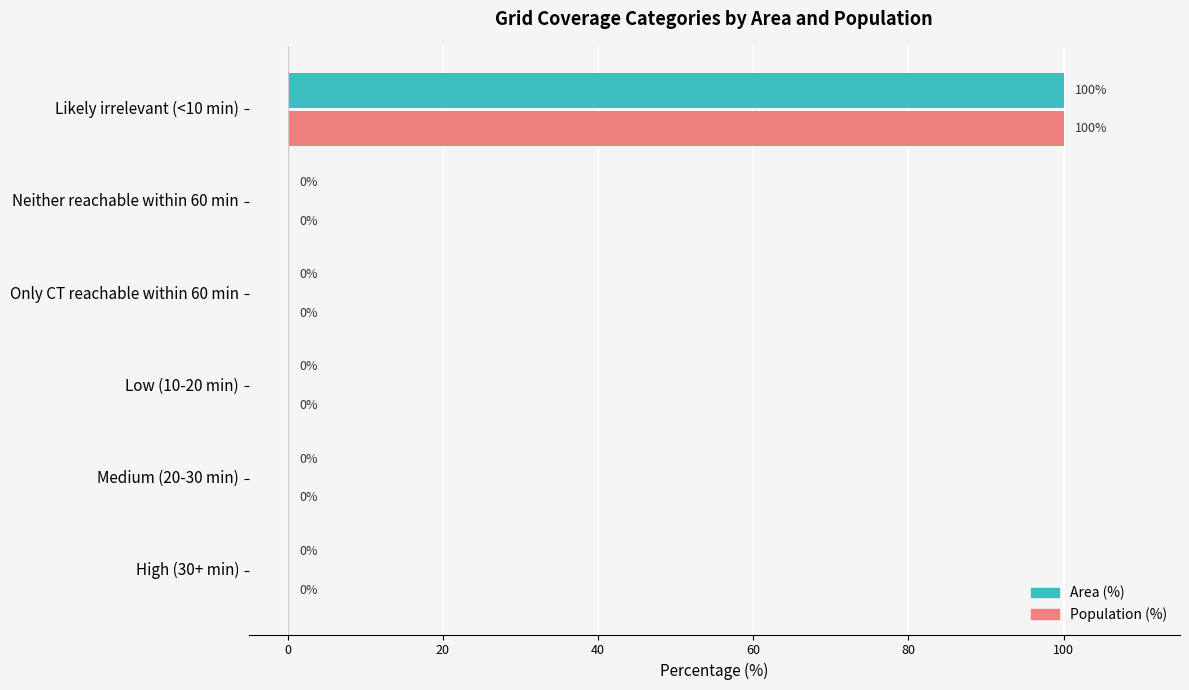

What is the sum of all Area (%) values?

100